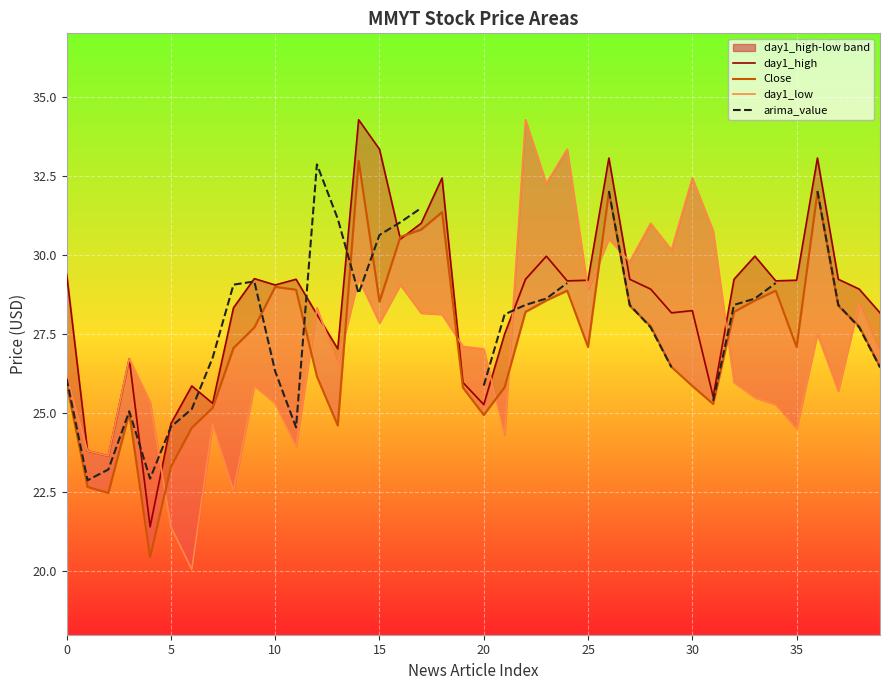

What is the value of the arima_value point at the 3rd from the left?

23.2